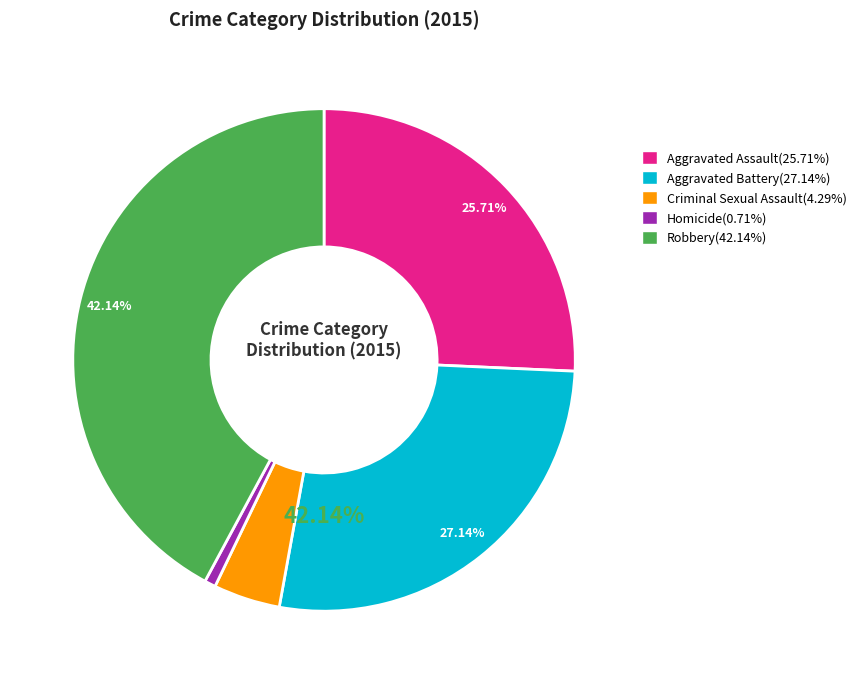

How many segments does this pie chart have?

5